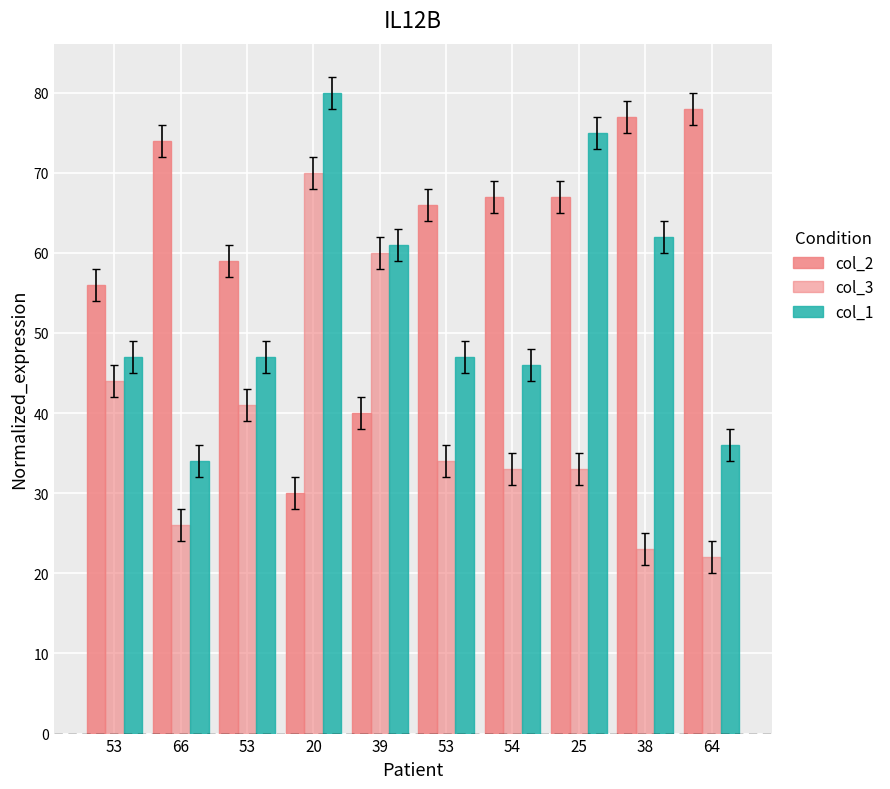

Count the number of data series in this chart.

3